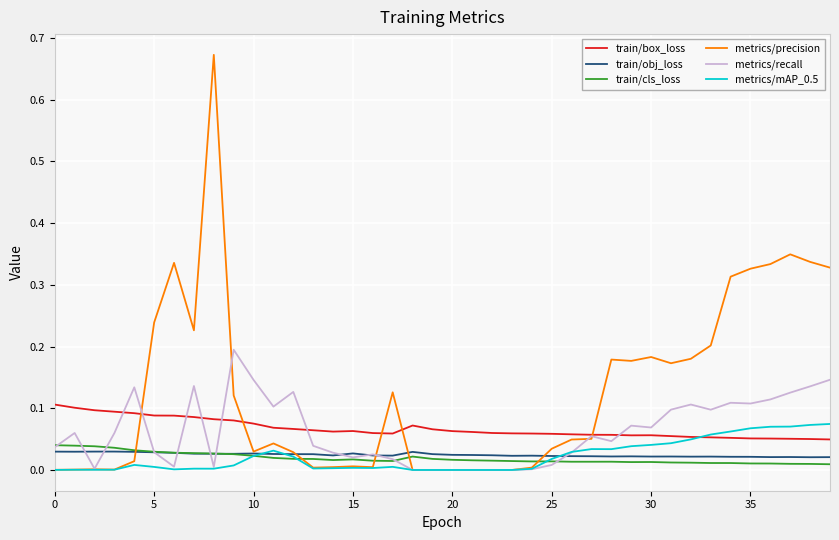

True or false: train/obj_loss and train/box_loss intersect in this chart.

False